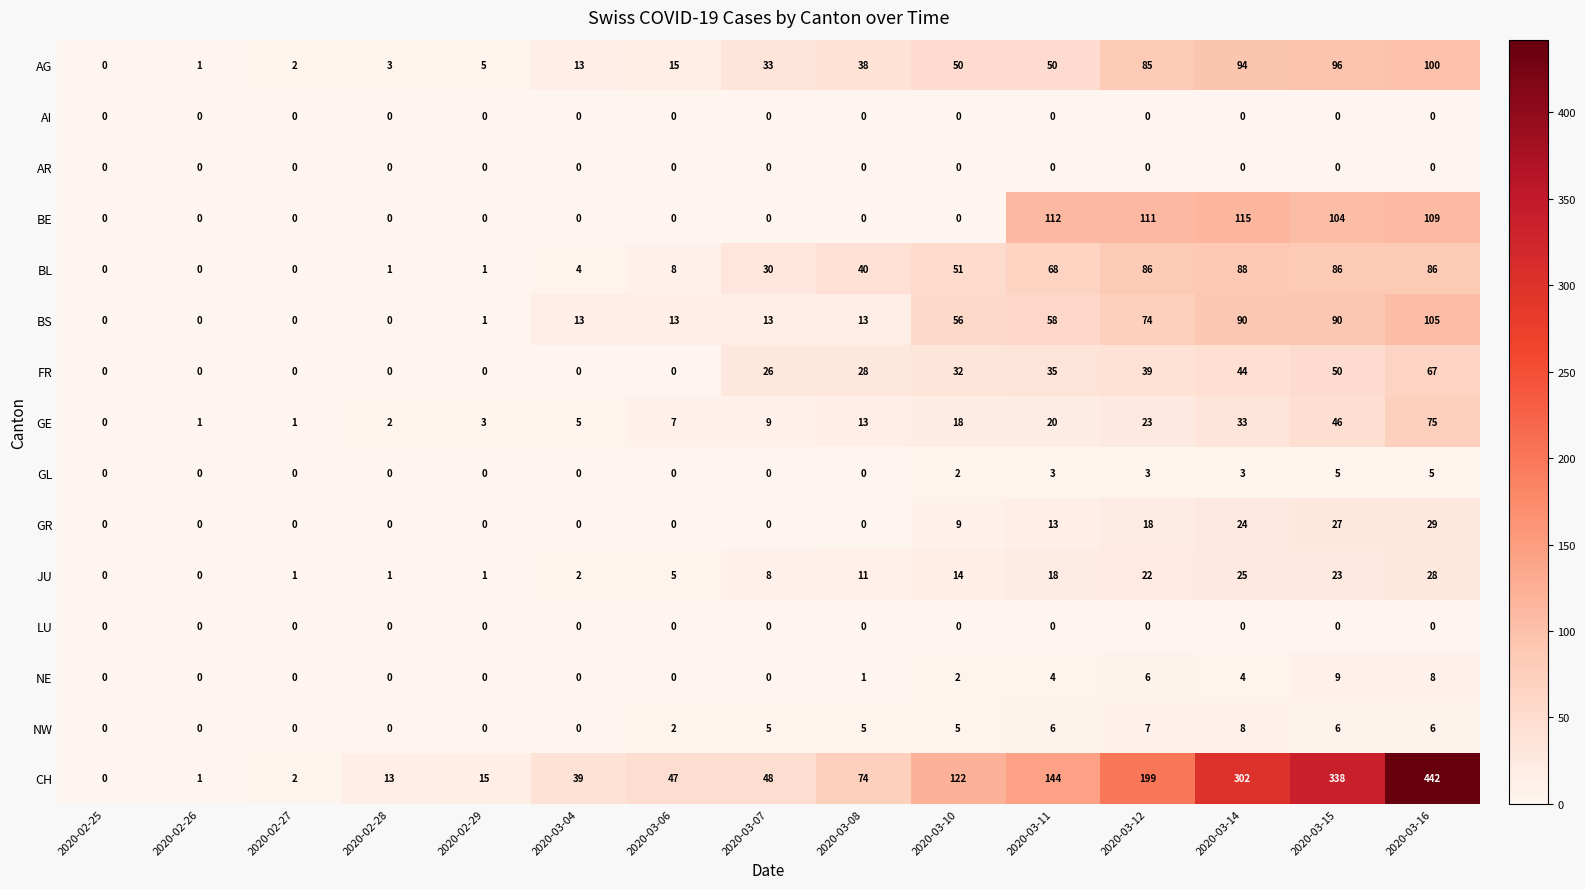

What is the sum of all CH values?

1786